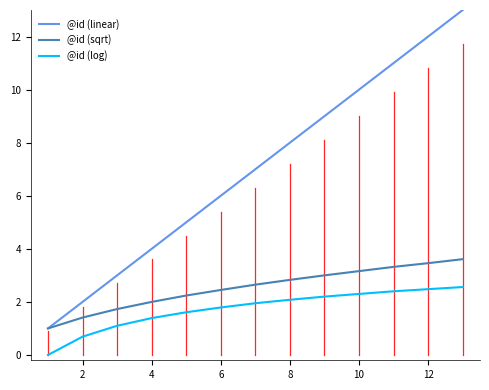

True or false: @id (linear) and @id (log) intersect in this chart.

False